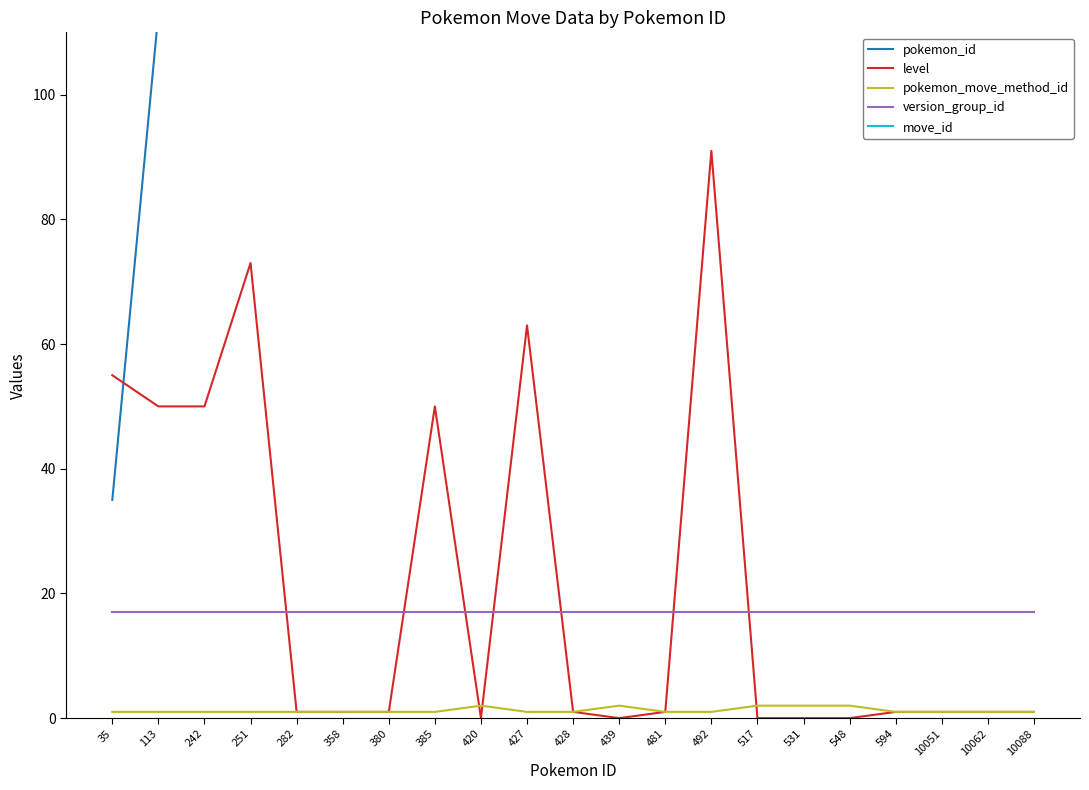

In pokemon_move_method_id, how many points are higher than both neighbors (excluding endpoints)?

2